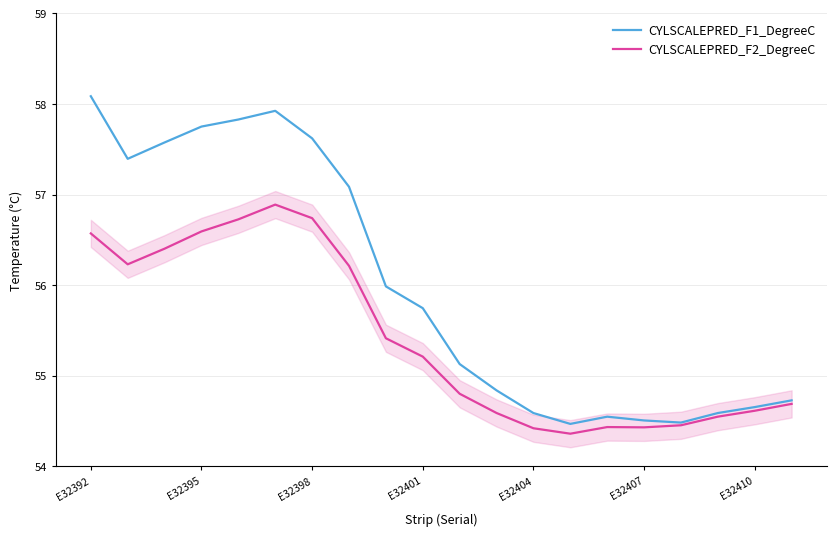

Which series has the largest total across all categories?

CYLSCALEPRED_F1_DegreeC